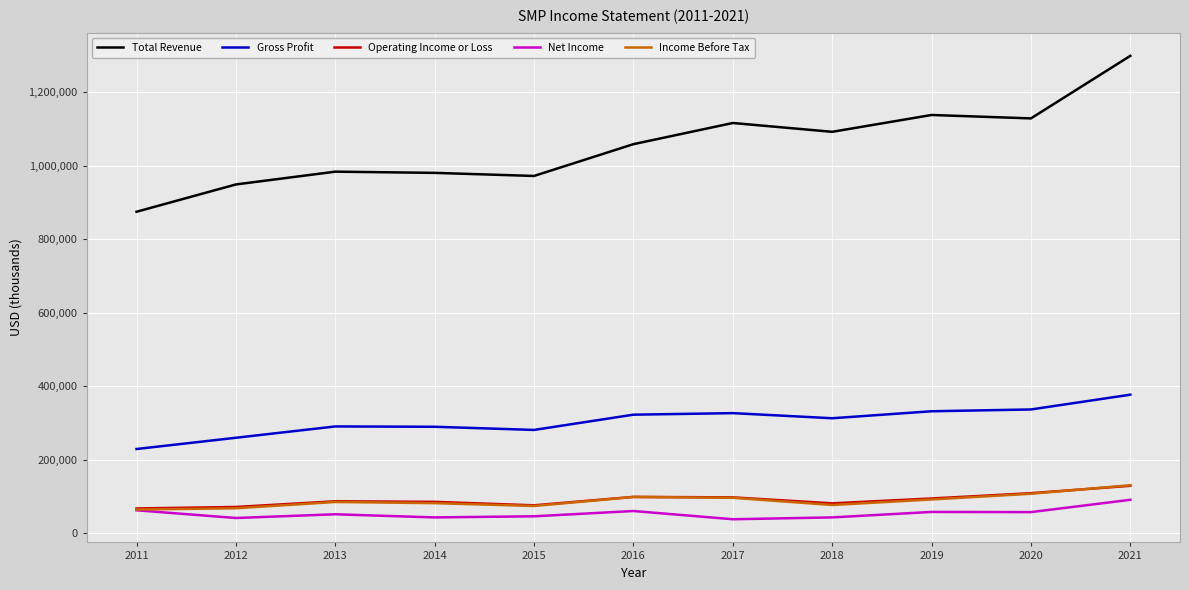

Which series has the largest total across all categories?

Total Revenue